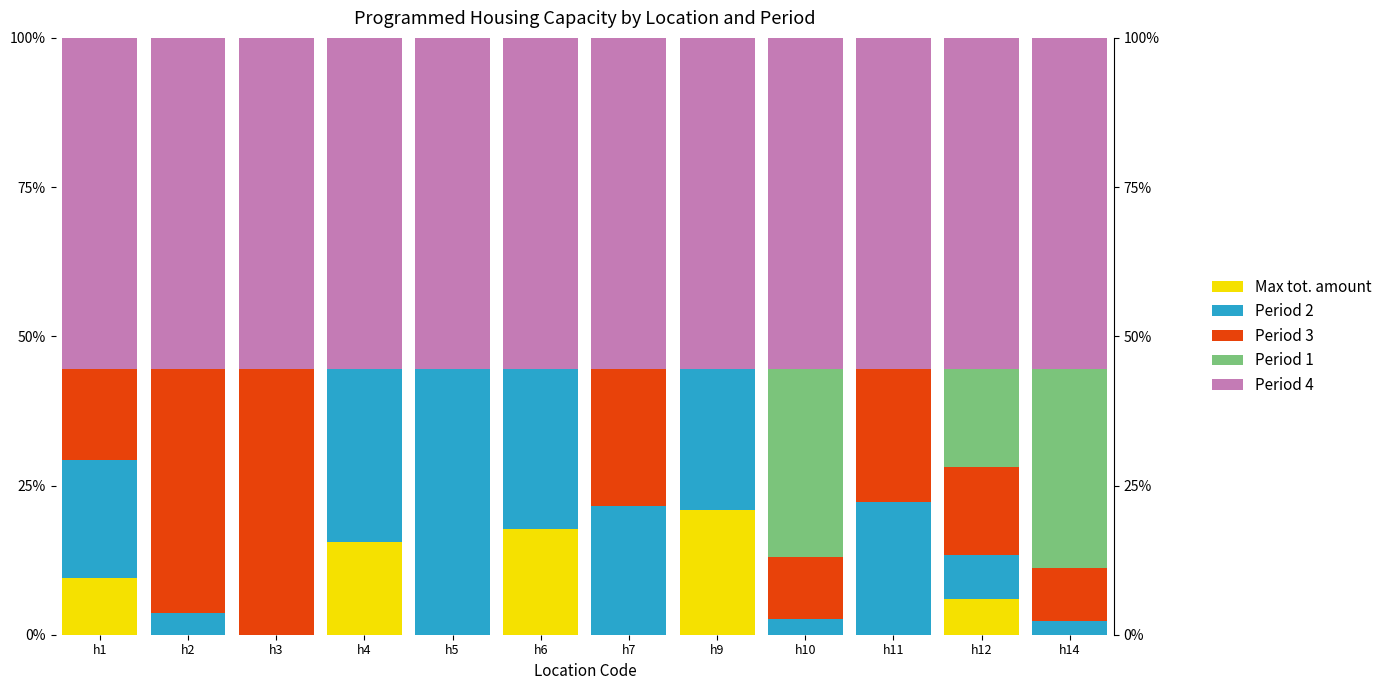

At how many categories does at least one series exceed 33?

12